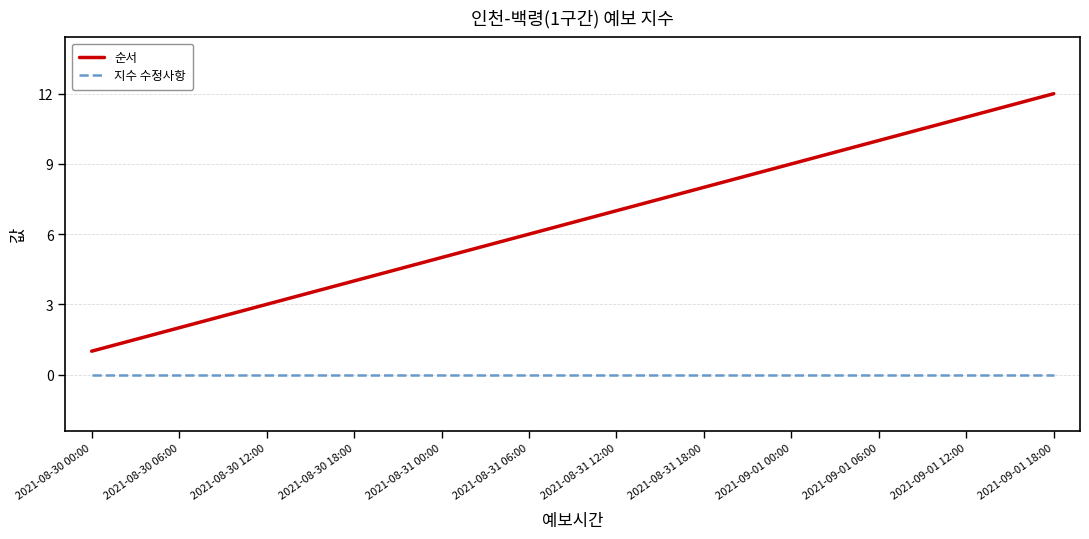

What is the greatest value displayed?

12